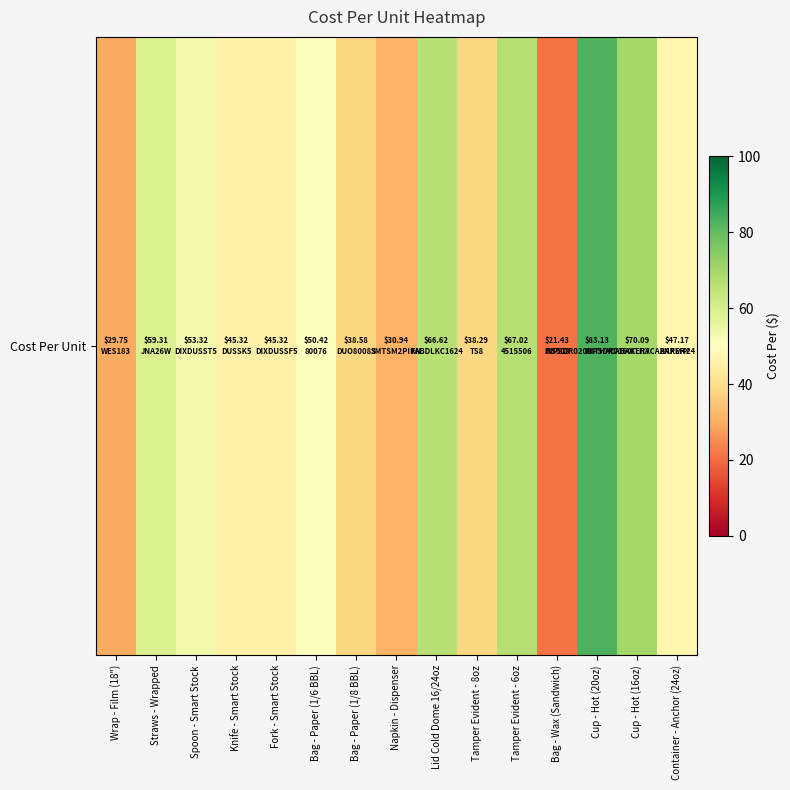

Reading left to right, extract all data points from this chart.

Wrap - Film (18")=29.8	Straws - Wrapped=59.3	Spoon - Smart Stock=53.3	Knife - Smart Stock=45.3	Fork - Smart Stock=45.3	Bag - Paper (1/6 BBL)=50.4	Bag - Paper (1/8 BBL)=38.6	Napkin - Dispenser=30.9	Lid Cold Dome 16/24oz=66.6	Tamper Evident - 8oz=38.3	Tamper Evident - 6oz=67.0	Bag - Wax (Sandwich)=21.4	Cup - Hot (20oz)=83.1	Cup - Hot (16oz)=70.1	Container - Anchor (24oz)=47.2